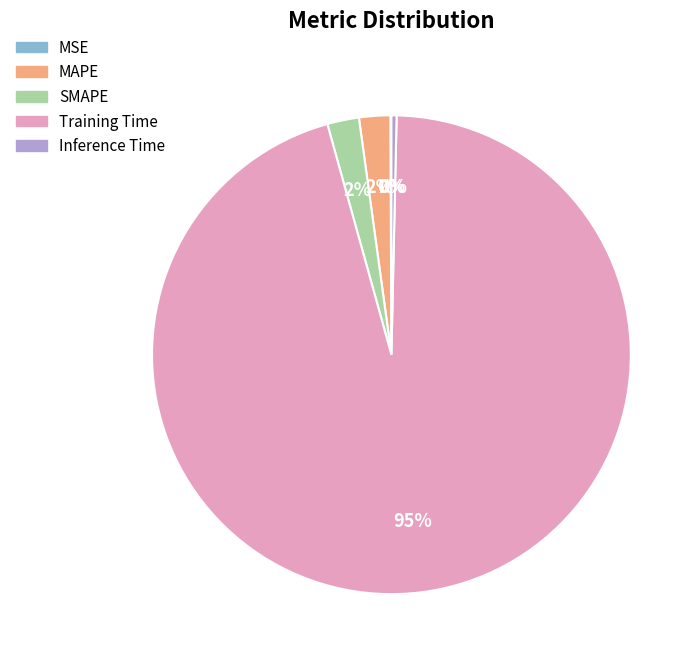

Combined, do Inference Time and Training Time account for over 50%?

Yes